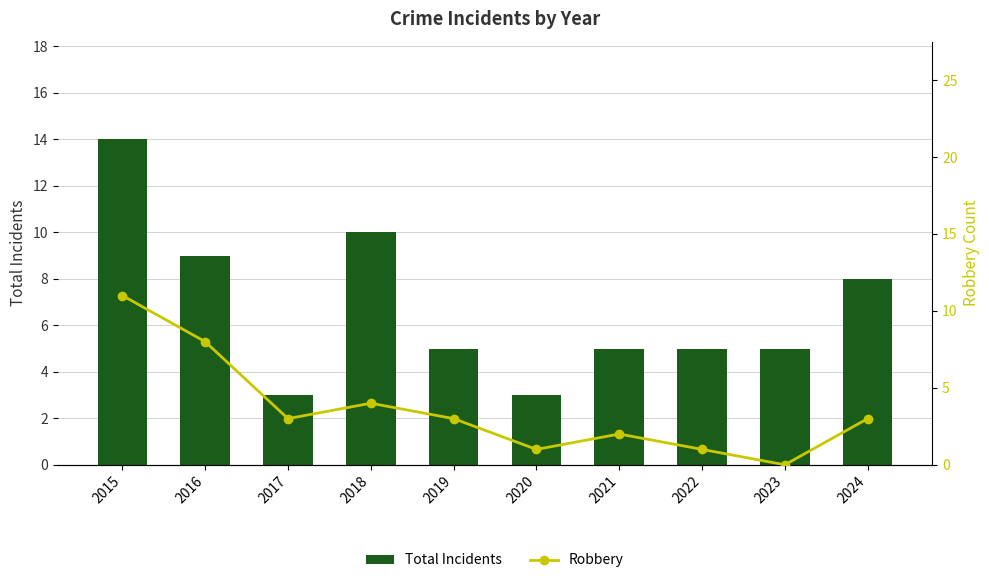

What is the difference between the Total Incidents values at 2024 and 2015?

6